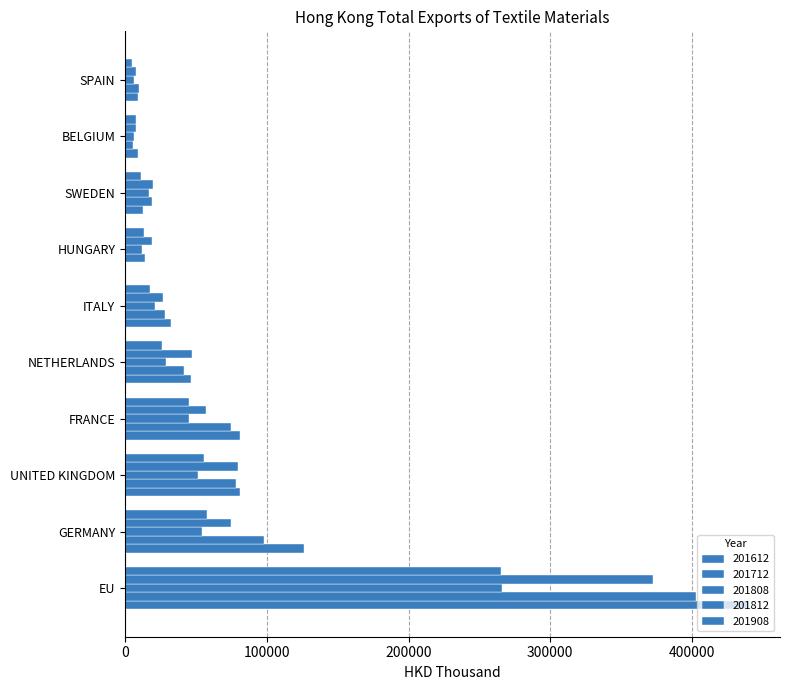

How many values in the 201908 series exceed 26010?

5